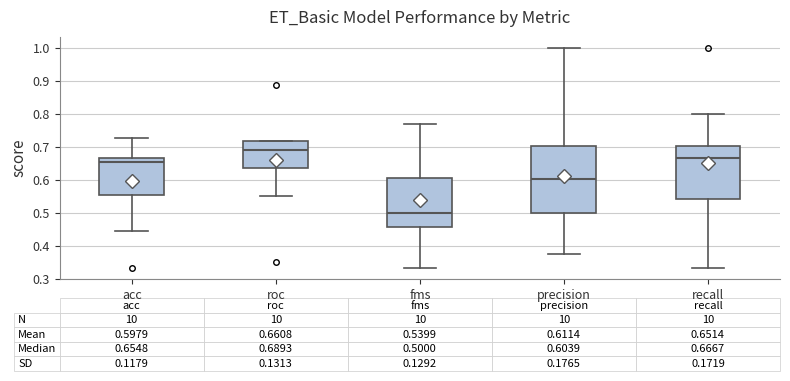

Which box's median line is the lowest?

fms